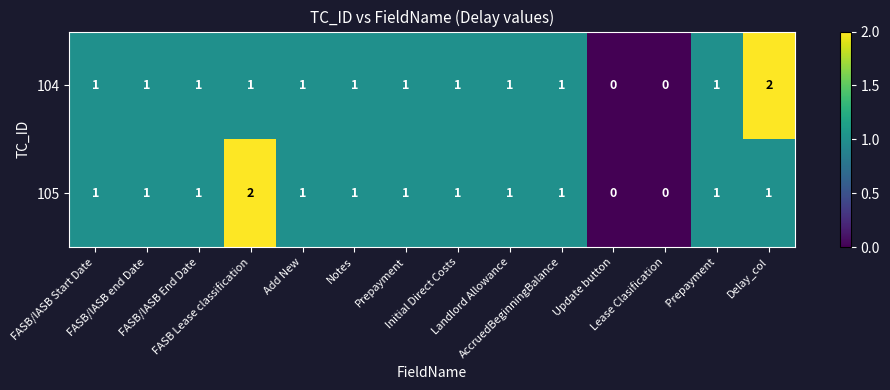

What is the sum of all 105 values?

13